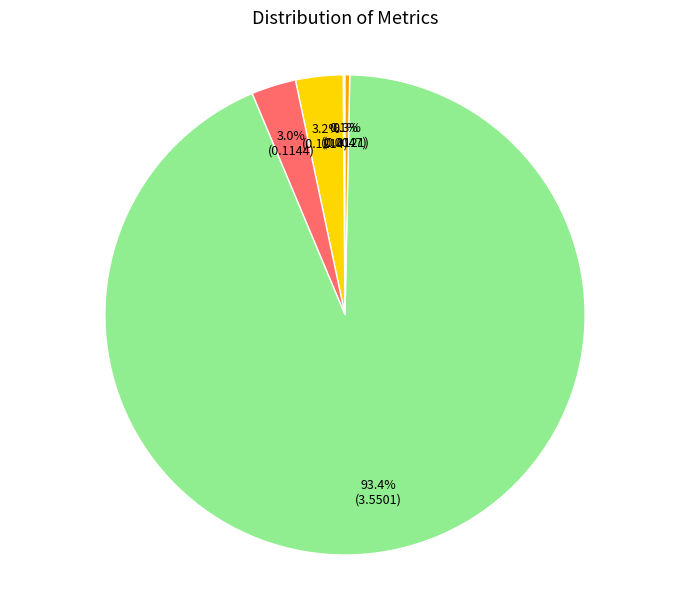

To the nearest percent, what is the average slice percentage?

20%